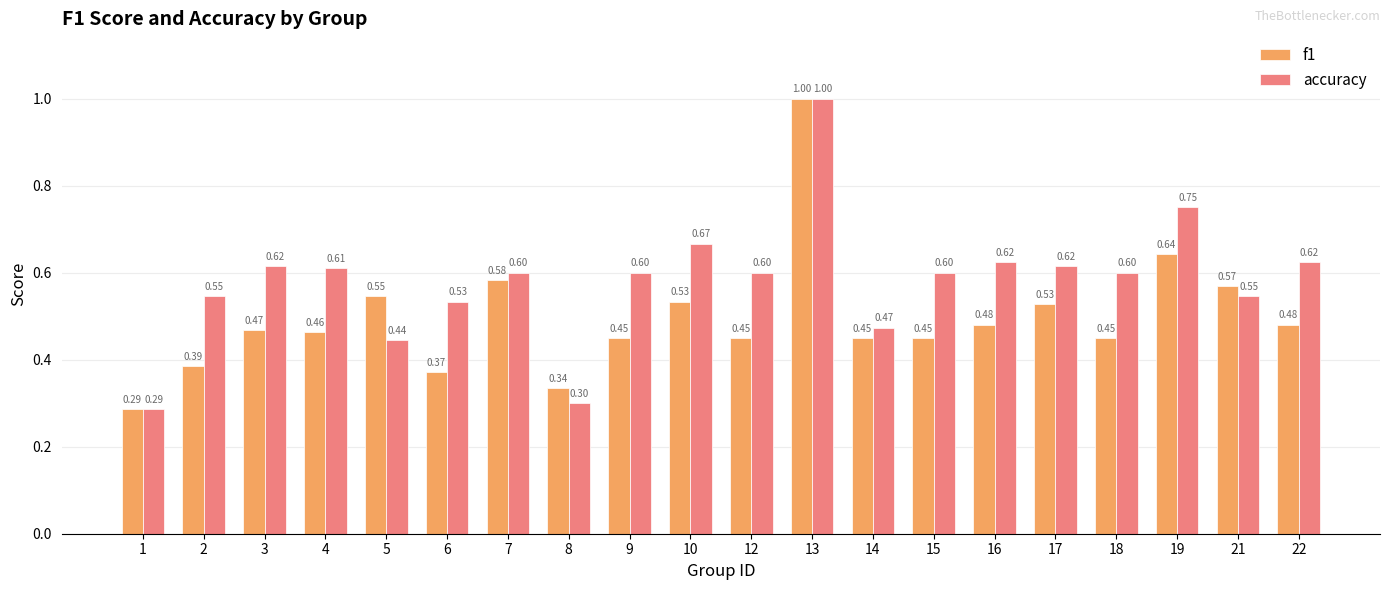

Which series has the largest total across all categories?

accuracy